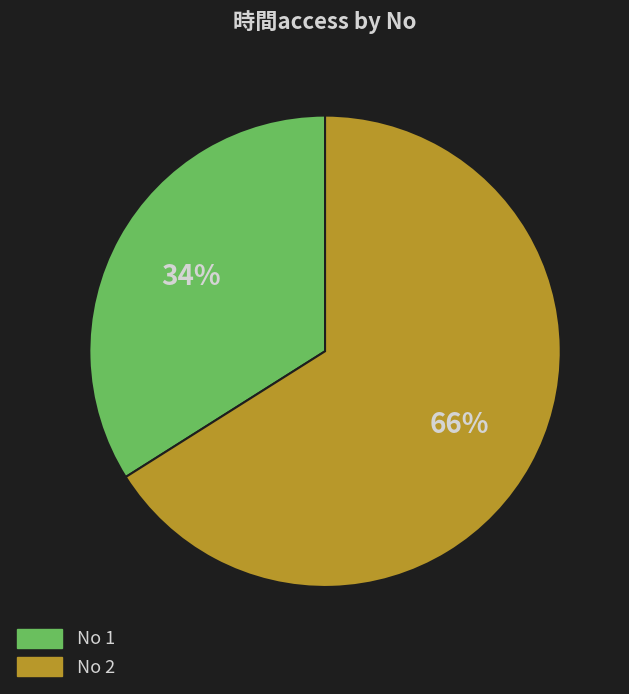

Does any single category account for the majority?

Yes